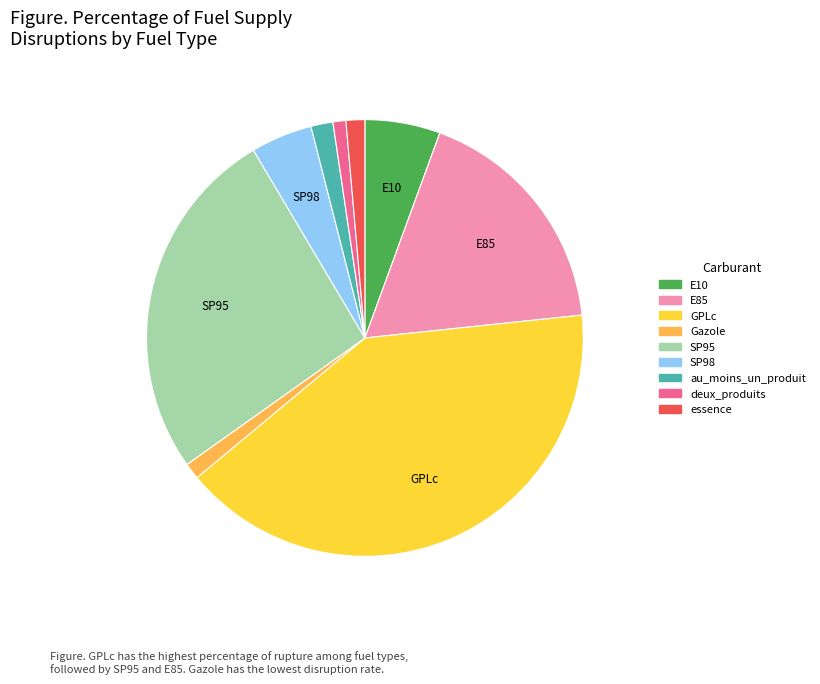

Count the number of slices in the pie.

9